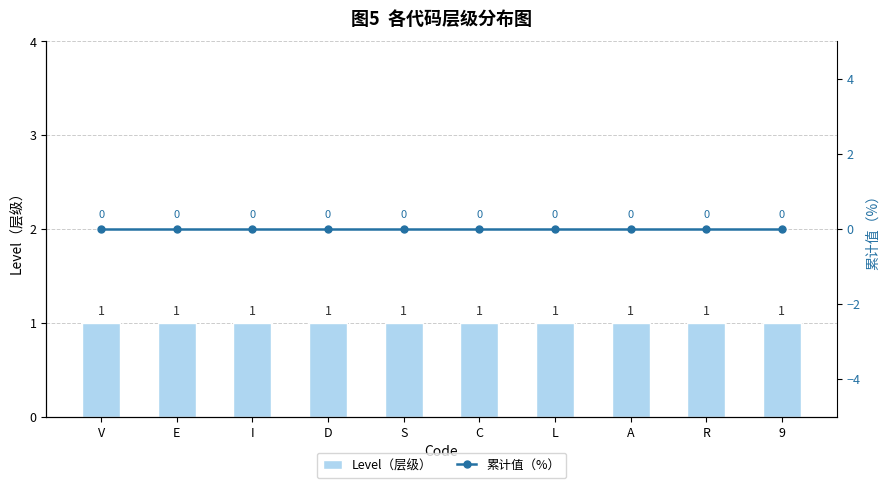

What is the difference between the highest and lowest values at E?

1